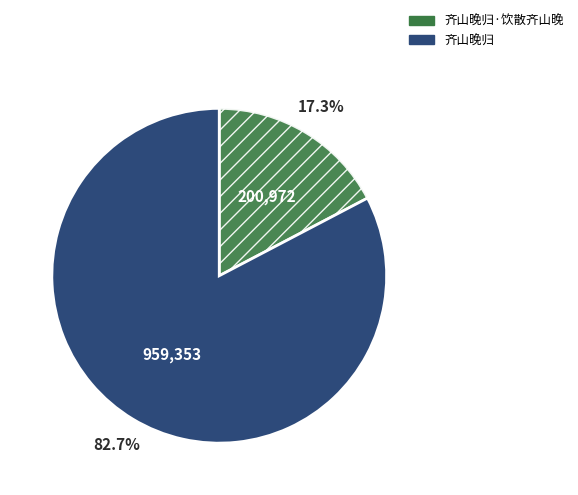

To the nearest percent, what is the difference between the largest and smallest slice percentages?

65%